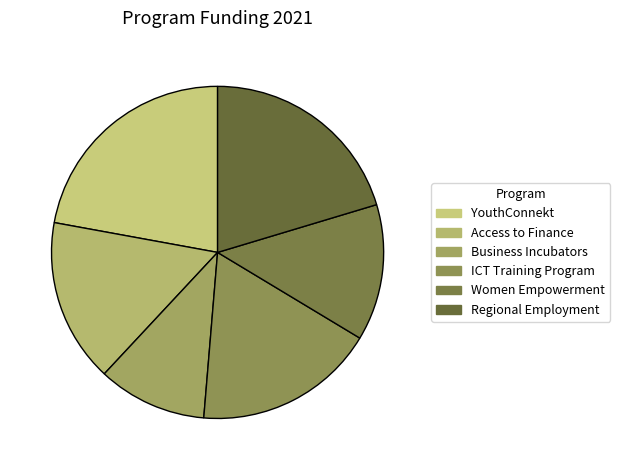

To the nearest percent, what portion does Business Incubators represent?

11%